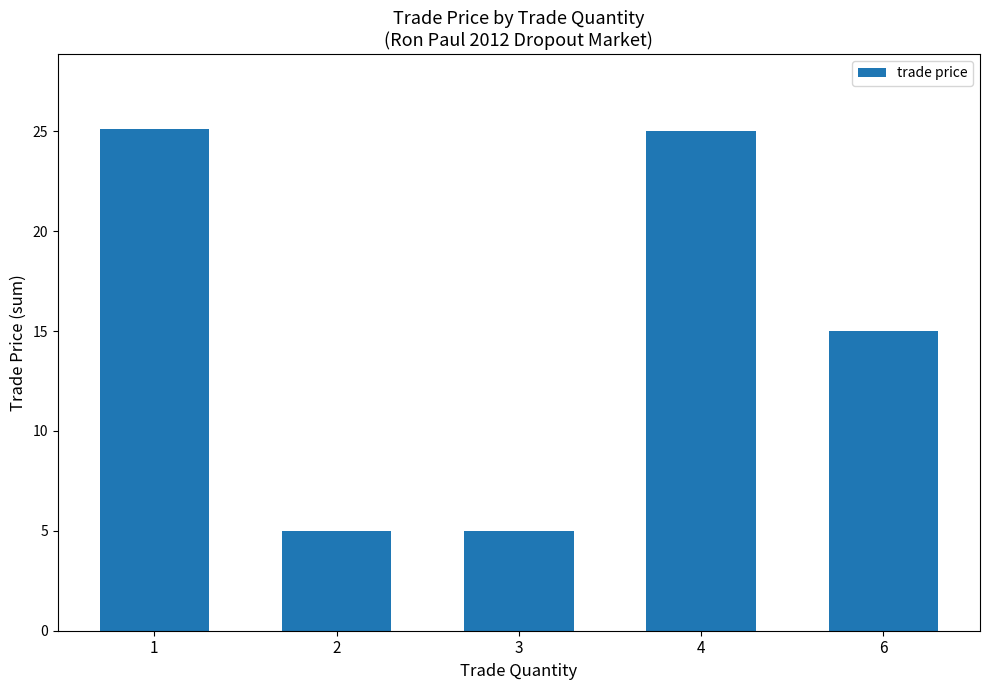

What is the value of the 3rd bar from the left?

5.0